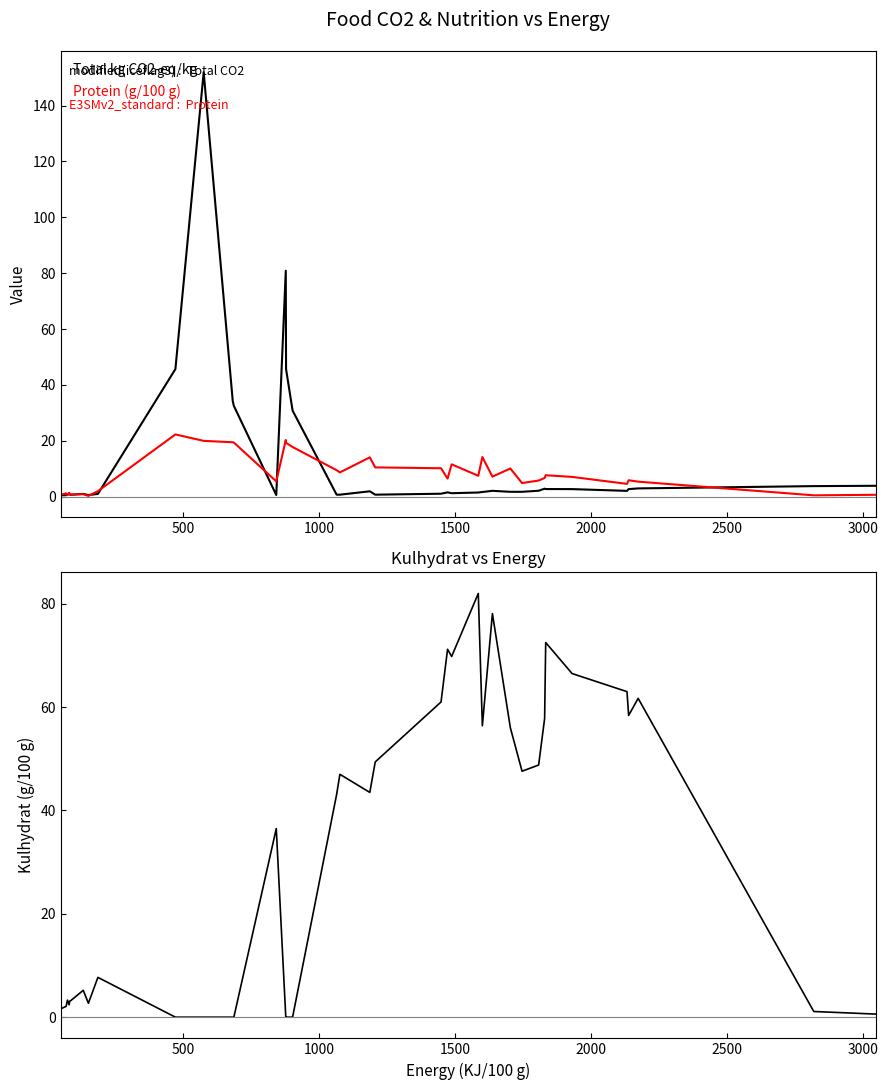

Count the number of data series in this chart.

3